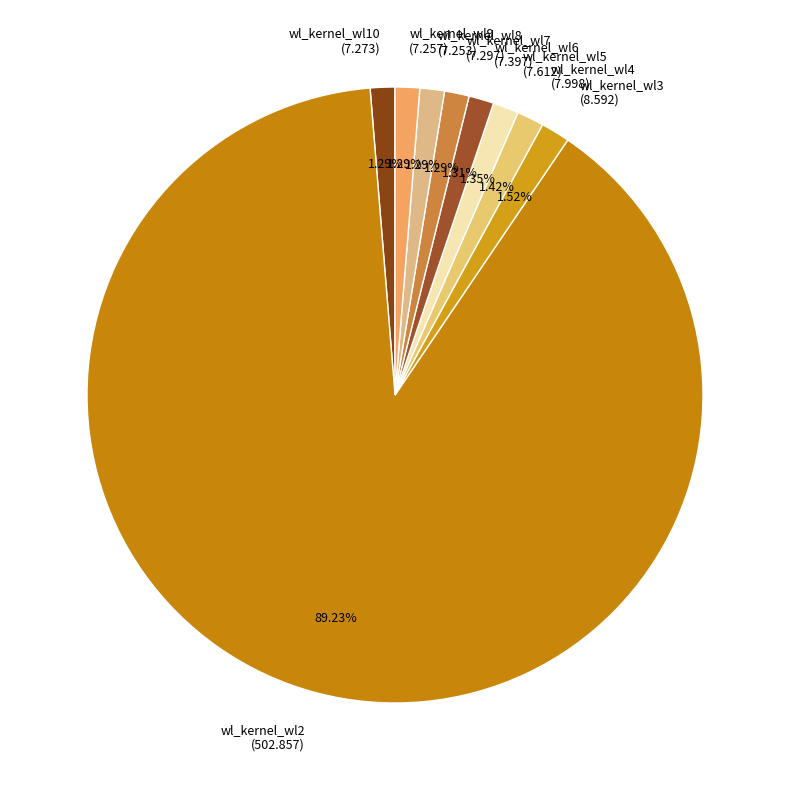

Which slice is the smallest?

wl_kernel_wl8